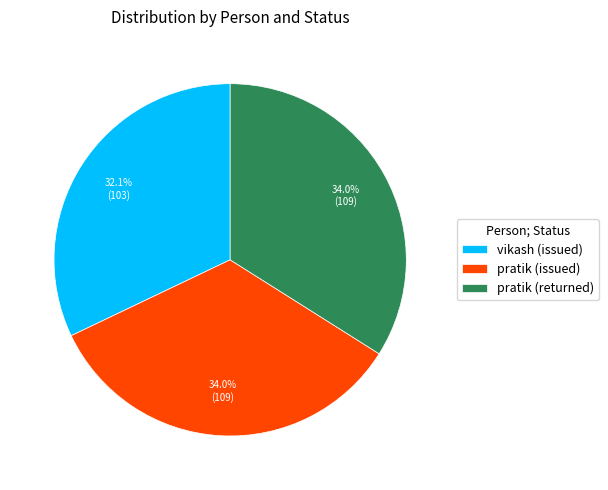

Approximately how many times larger is the value at pratik (issued) compared to pratik (returned)?

1.0